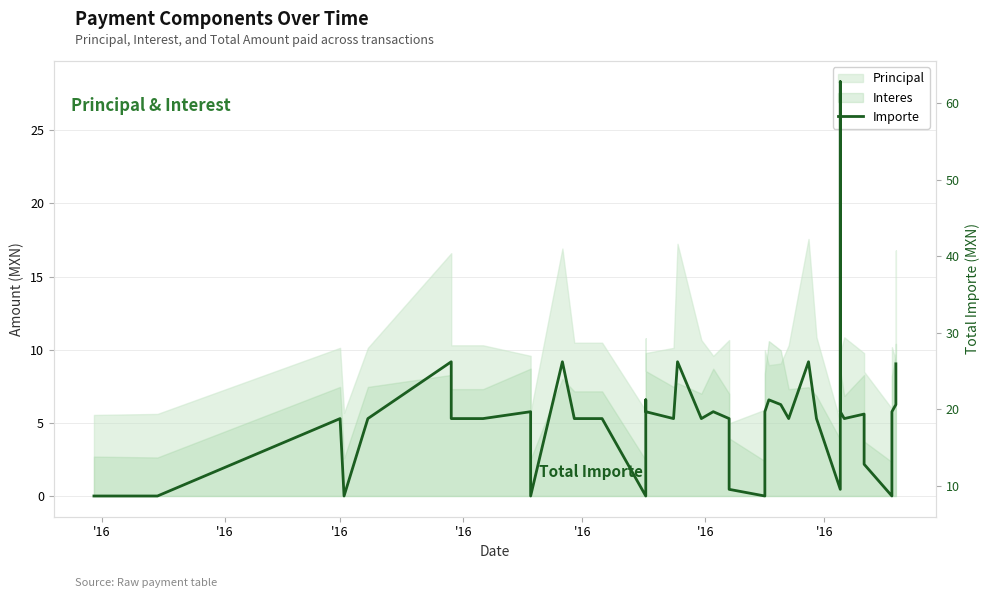

How many values are below 18?

10